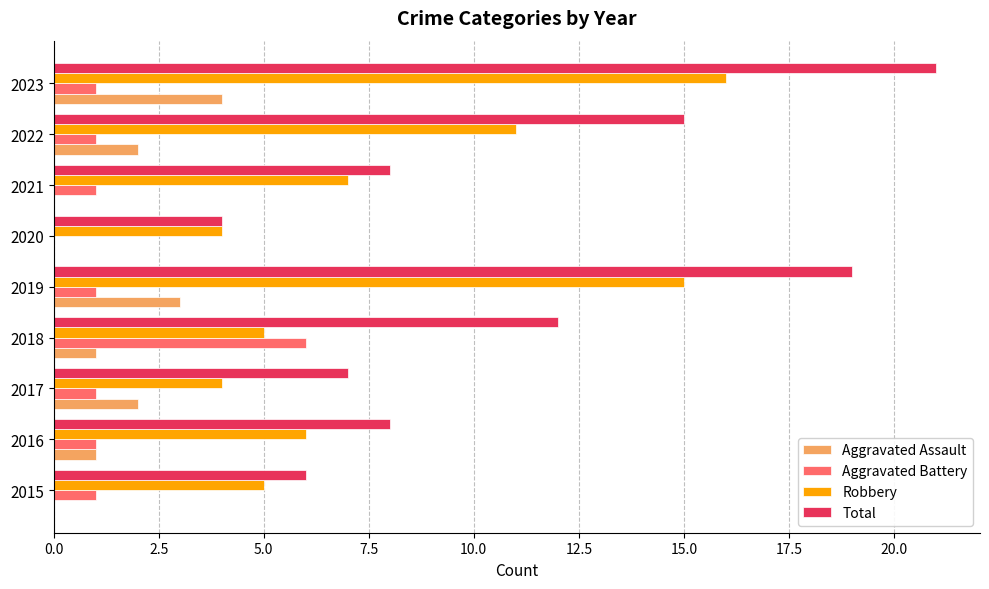

What is the sum of the Aggravated Assault values at 2023 and 2020?

4